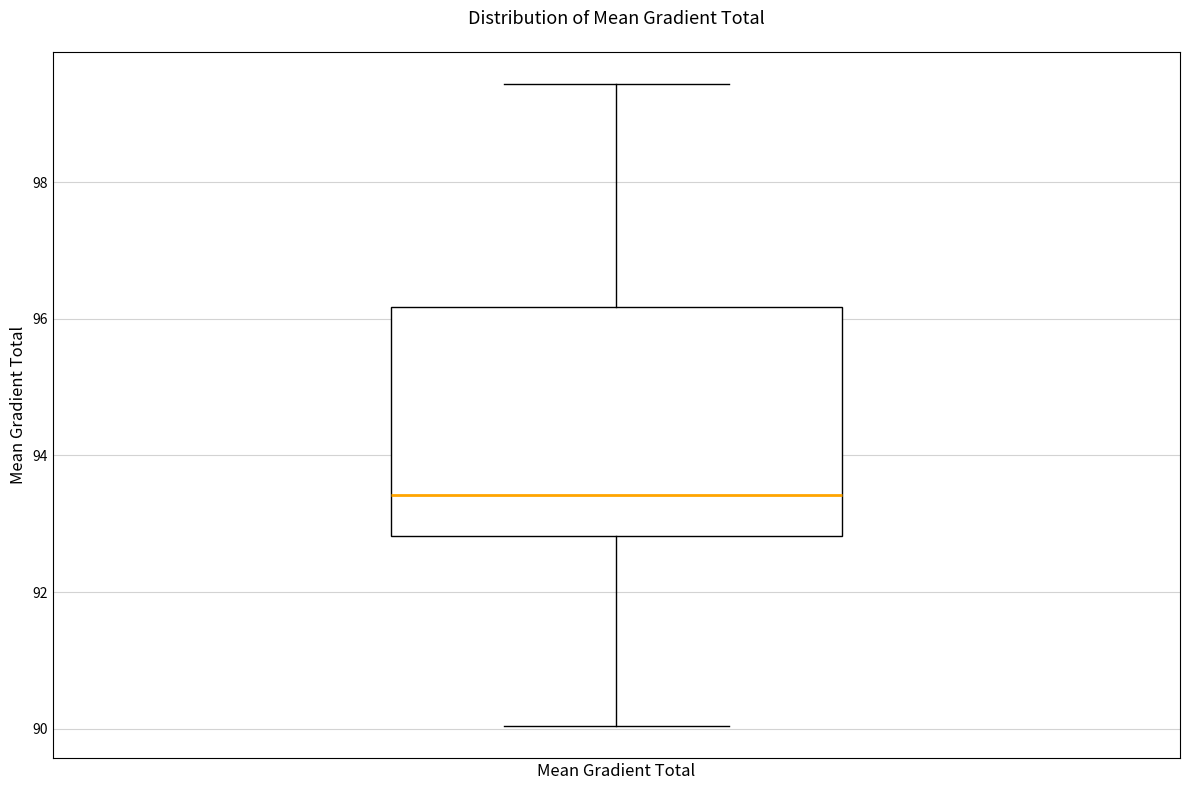

Read this box plot against the y-axis: the position of the median line, the range covered by the box, and the ends of both whiskers. The values are not printed on the chart, so give them approximately, as read against the axis.

median 93.4, box 92.8 to 96.2, whiskers 90.0 to 99.4